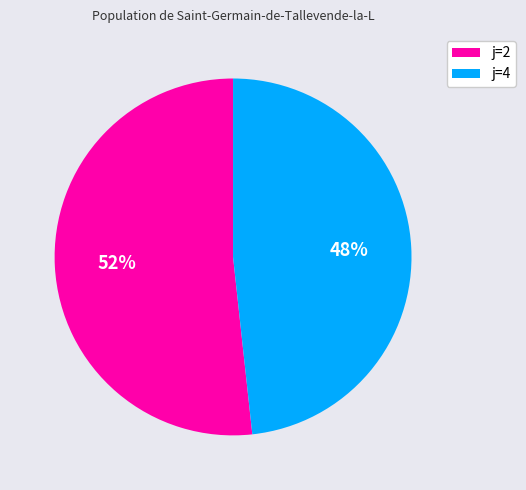

What is the ratio of the value at j=4 to the value at j=2?

0.9